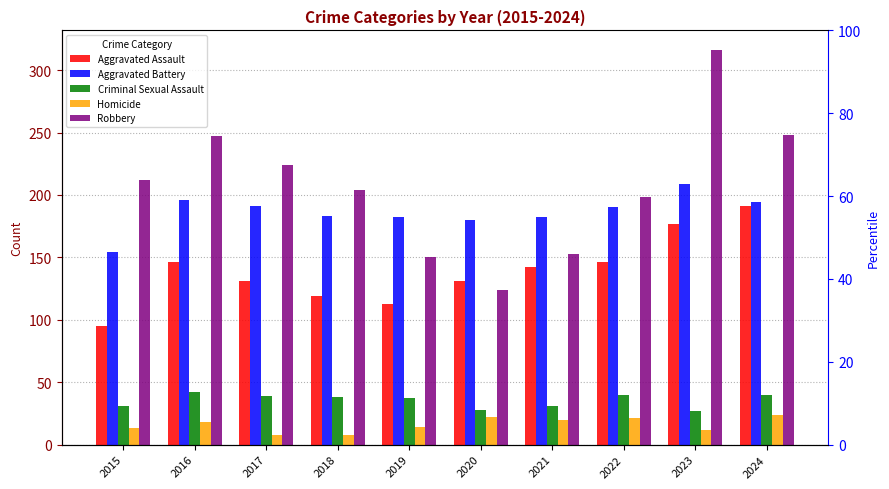

Is it true that Aggravated Battery equals 256 at 2021?

False